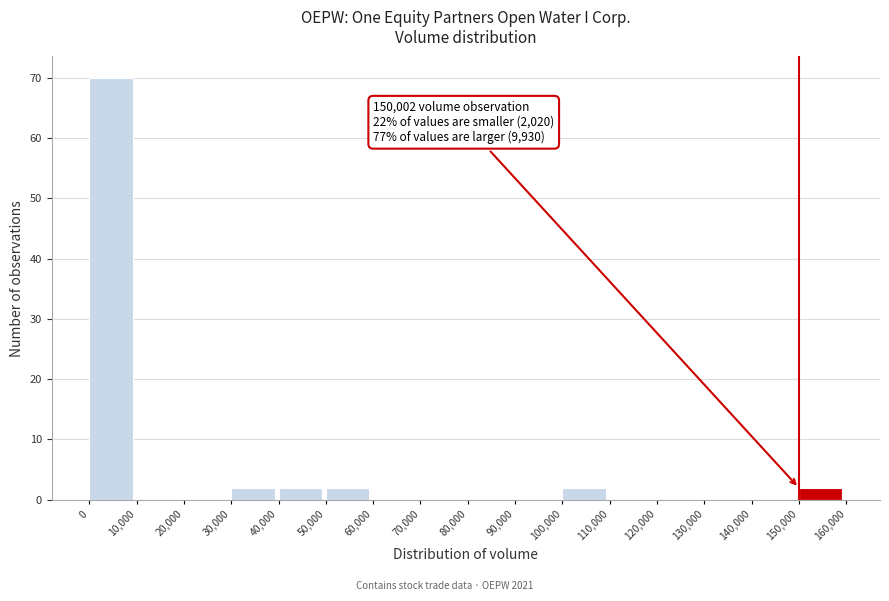

Which range on the x-axis has the tallest bar?

0 to 10,000